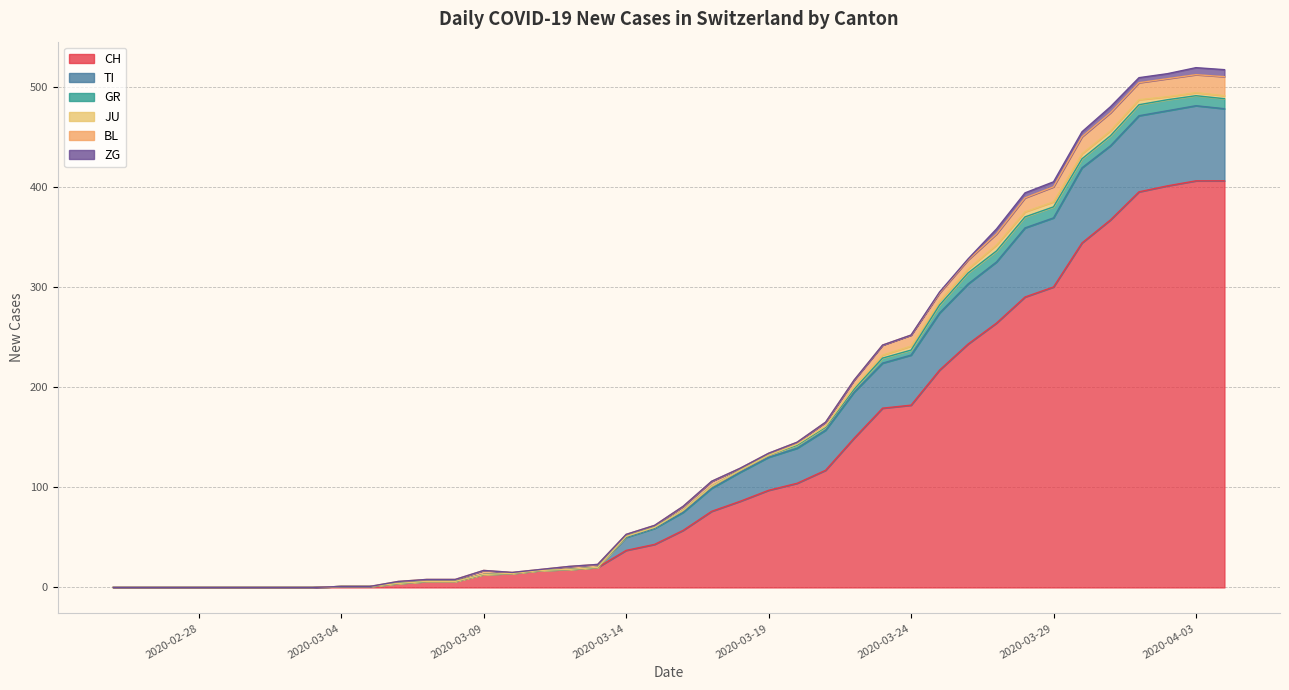

At which category does ZG reach its first local peak?

35